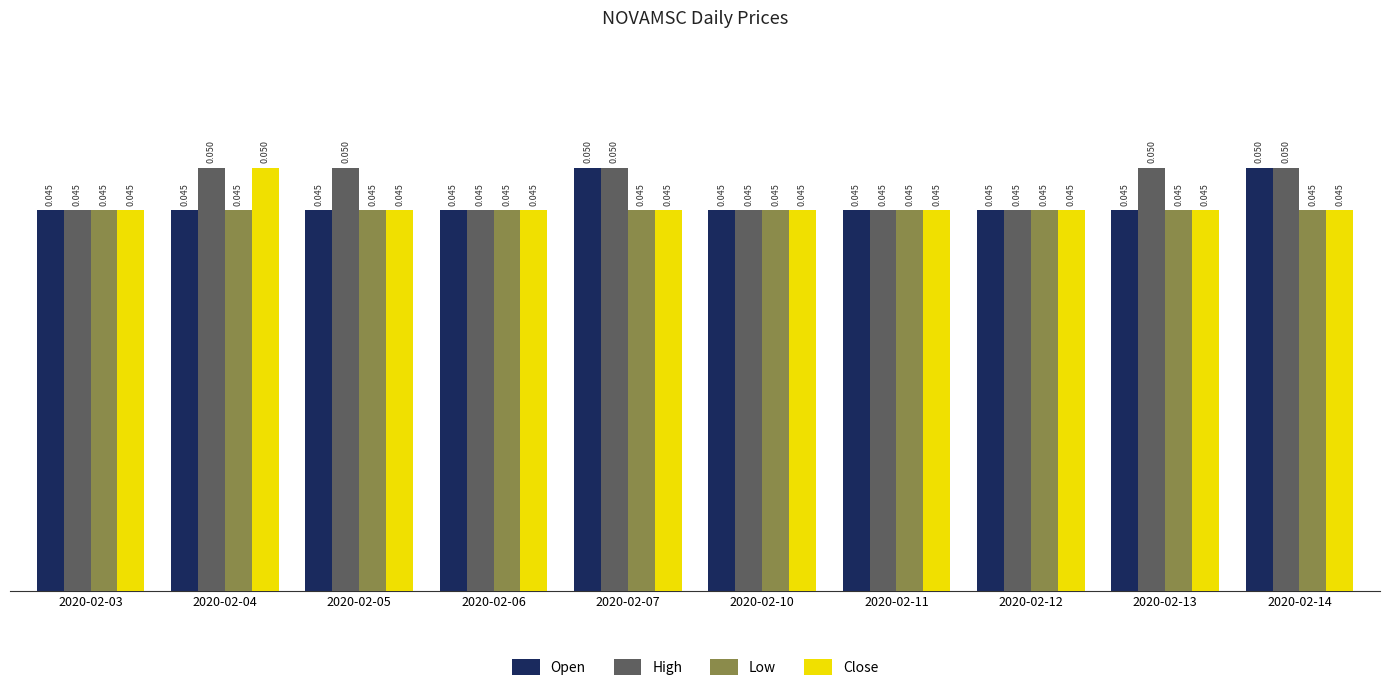

How many distinct data groups are displayed?

4